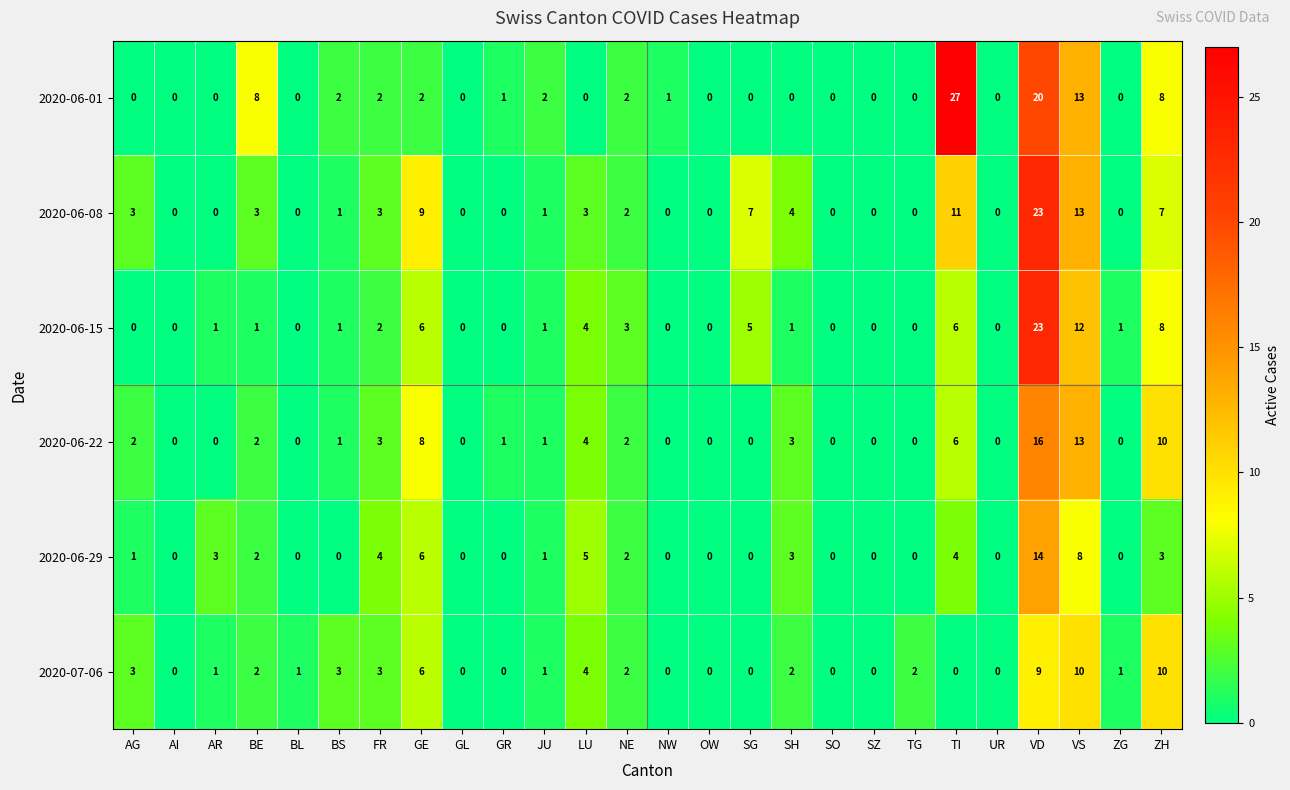

At which label does 2020-06-22 first exceed 1?

AG